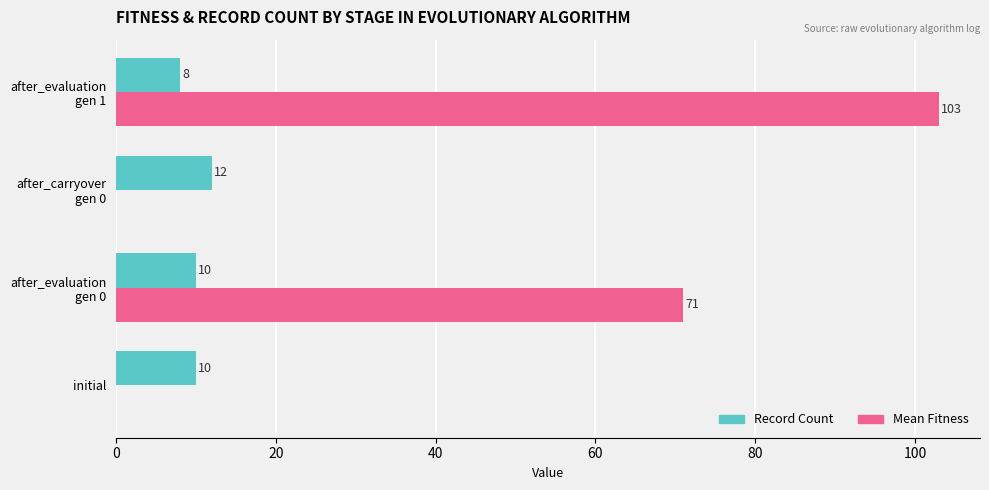

Is it true that Record Count equals 10 at initial?

True